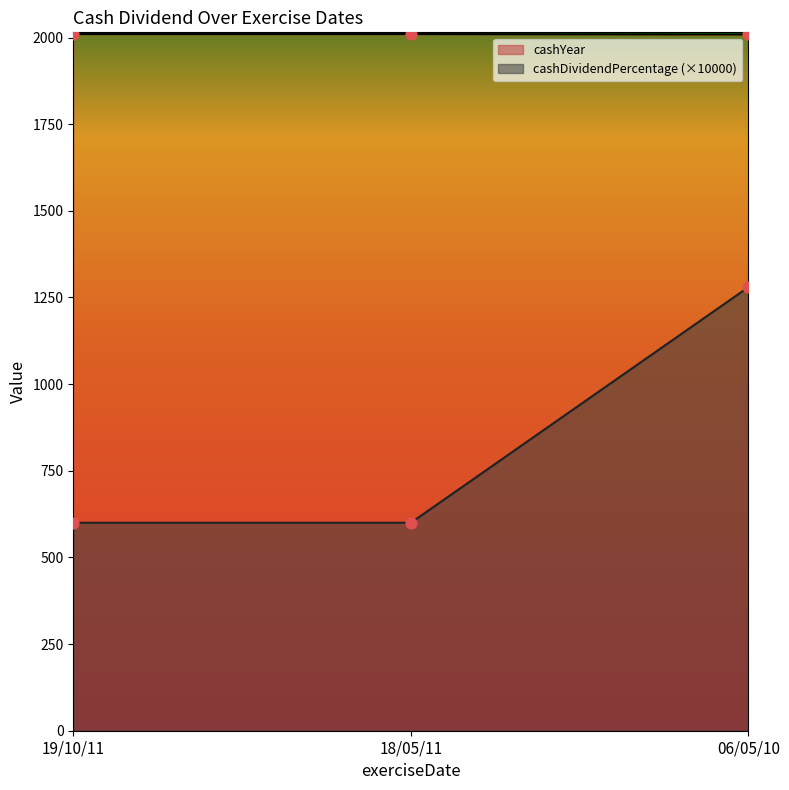

What is the spread (max minus min) of values at 18/05/11?

1410